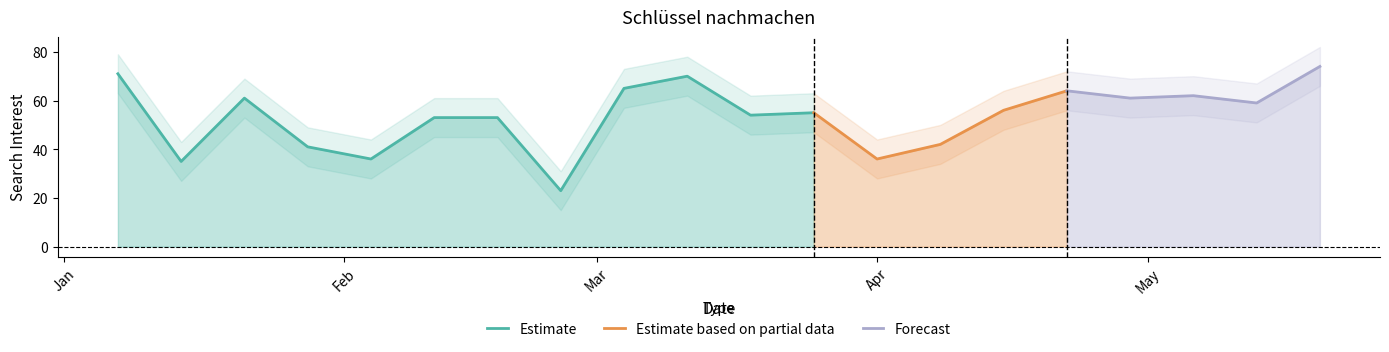

Rank the categories by value from lowest to highest.

2018-02-25, 2018-01-14, 2018-02-04, 2018-04-01, 2018-01-28, 2018-04-08, 2018-02-11, 2018-02-18, 2018-03-18, 2018-03-25, 2018-04-15, 2018-05-13, 2018-01-21, 2018-04-29, 2018-05-06, 2018-04-22, 2018-03-04, 2018-03-11, 2018-01-07, 2018-05-20